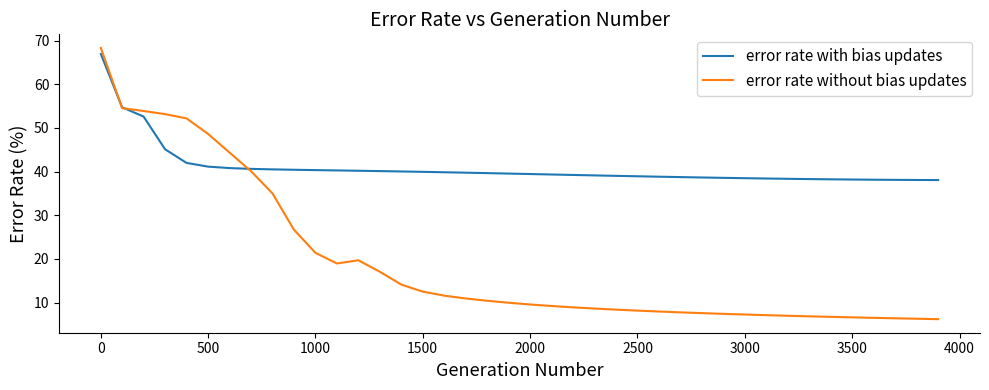

Which series has the largest range (max minus min)?

error rate without bias updates